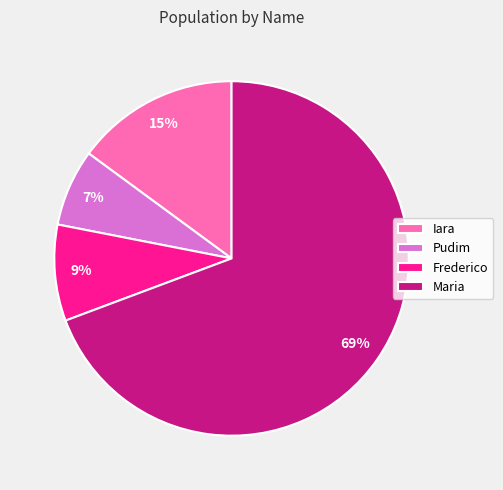

Which has a higher value, Maria or Frederico?

Maria